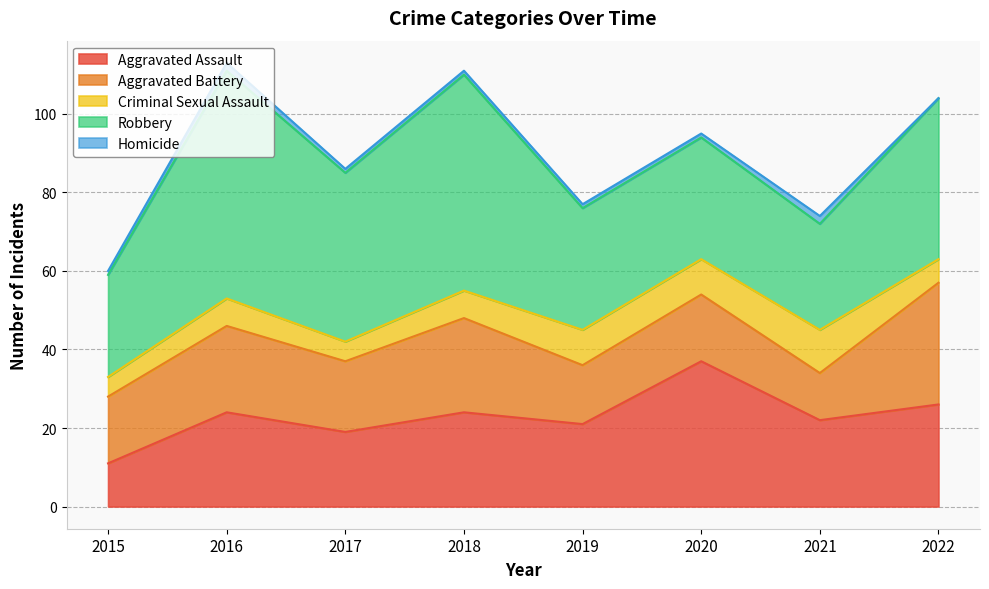

Between 2018 and 2020, which is larger?

2020